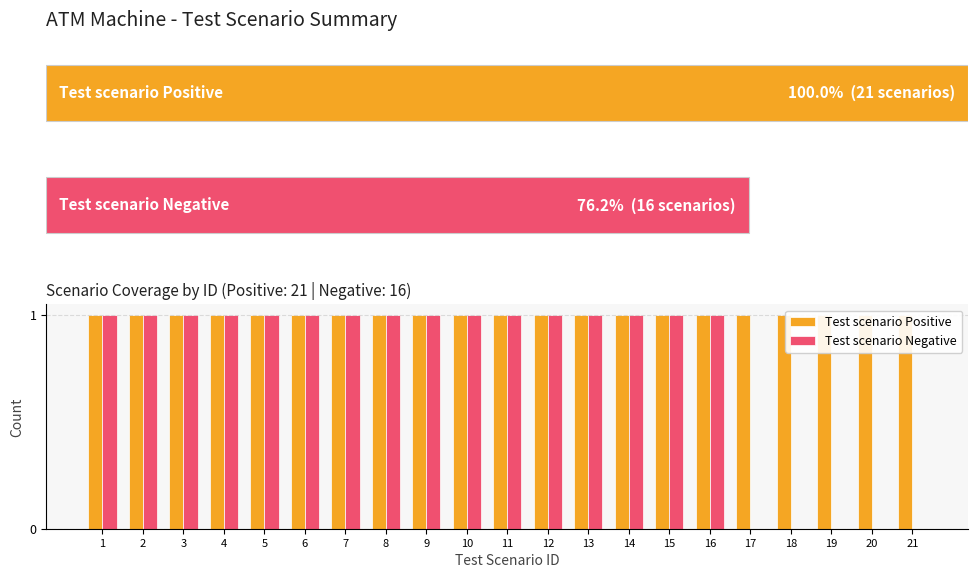

Which series has the widest spread of values?

Test scenario Negative